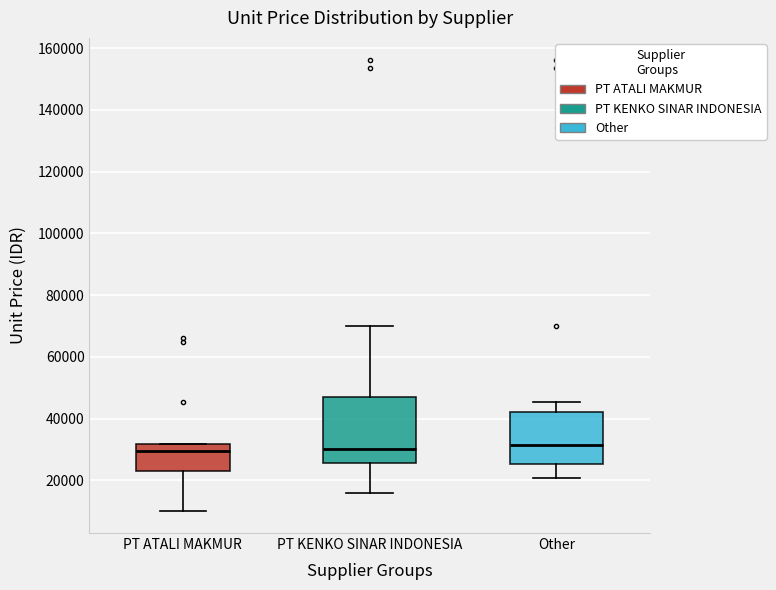

Reading left to right, read every box against the y-axis: the position of its median line, the range the box covers, and the ends of its whiskers. The values are not printed on the chart, so give them approximately, as read against the axis.

PT ATALI MAKMUR: median 30000, box 22000 to 32000, whiskers 10000 to 32000
PT KENKO SINAR INDONESIA: median 30000, box 26000 to 48000, whiskers 16000 to 70000
Other: median 32000, box 26000 to 42000, whiskers 20000 to 46000